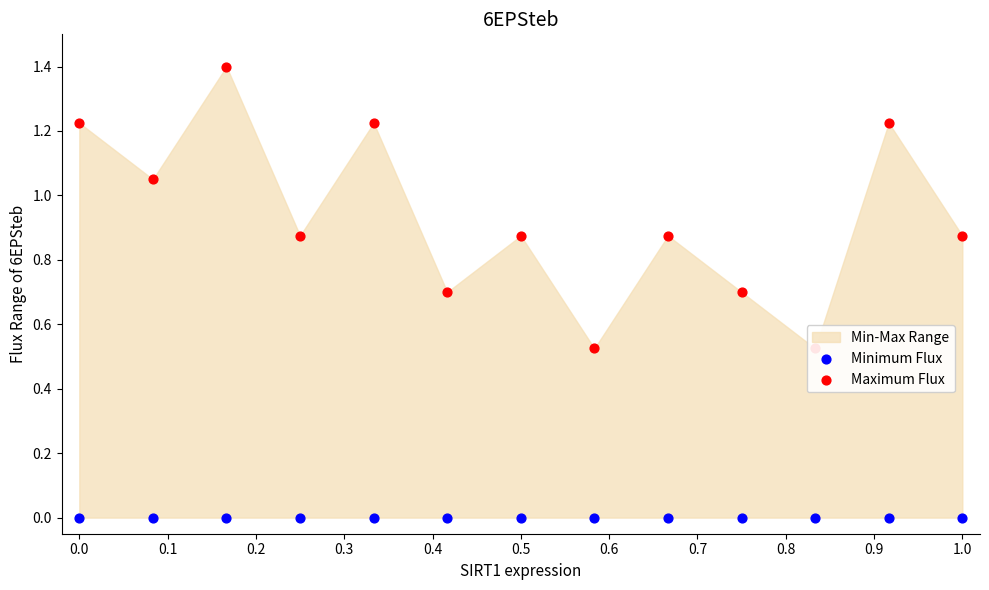

Is the value of Maximum Flux at 0.2 greater than the value of Minimum Flux at 0.8?

Yes